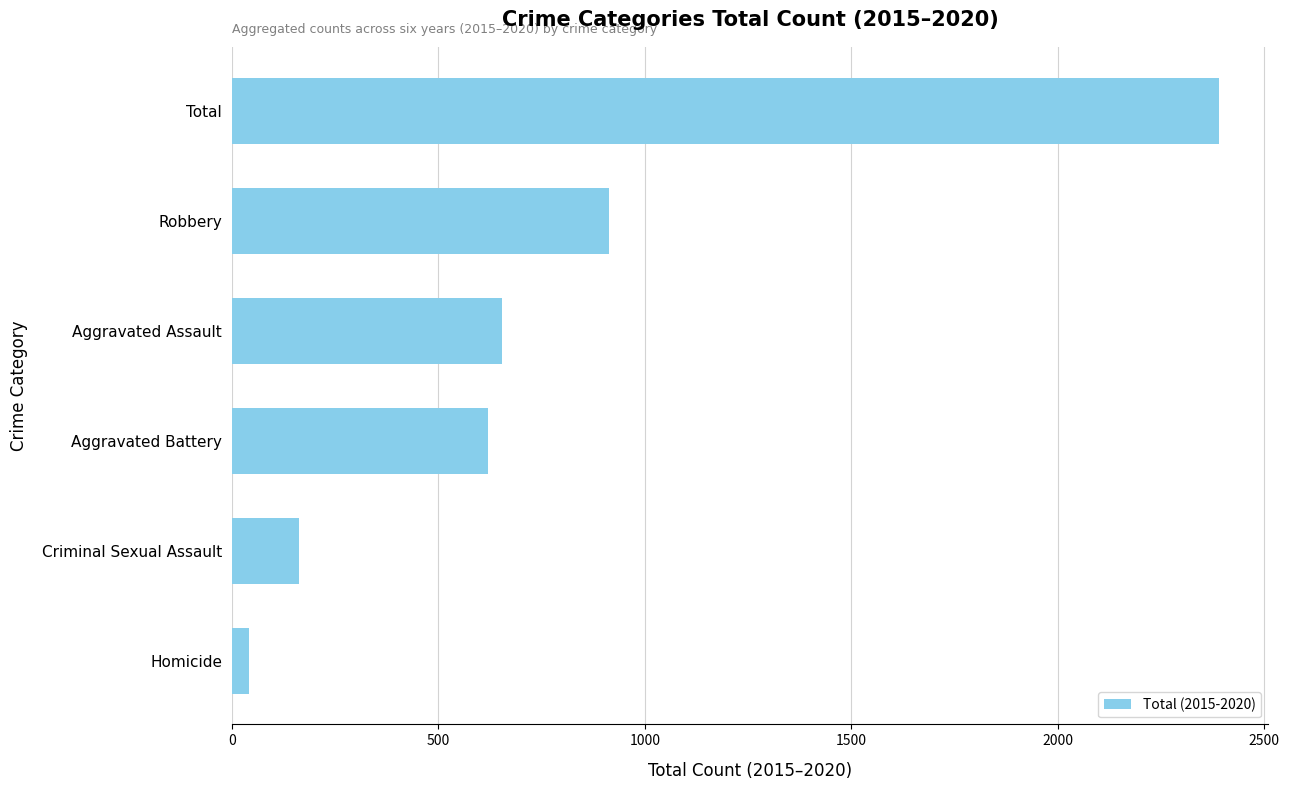

Between Robbery and Aggravated Assault, which is larger?

Robbery